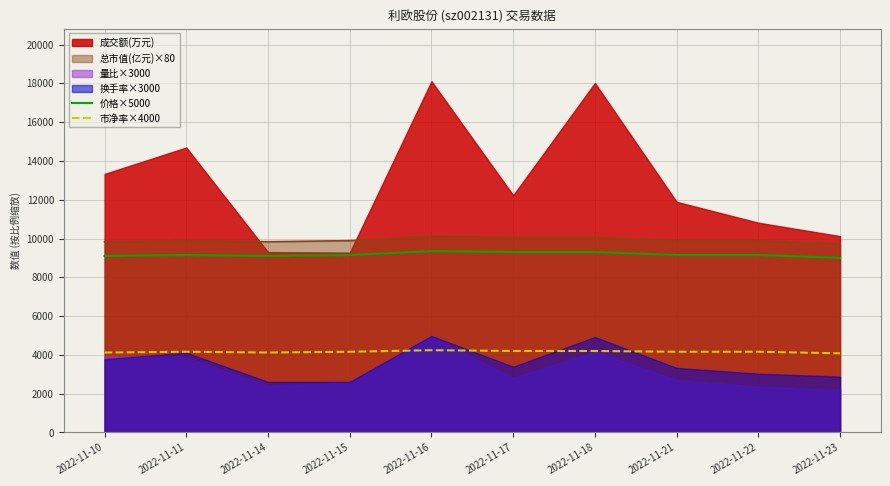

The value of 价格×5000 at 2022-11-15 is 9150.0. True or false?

True